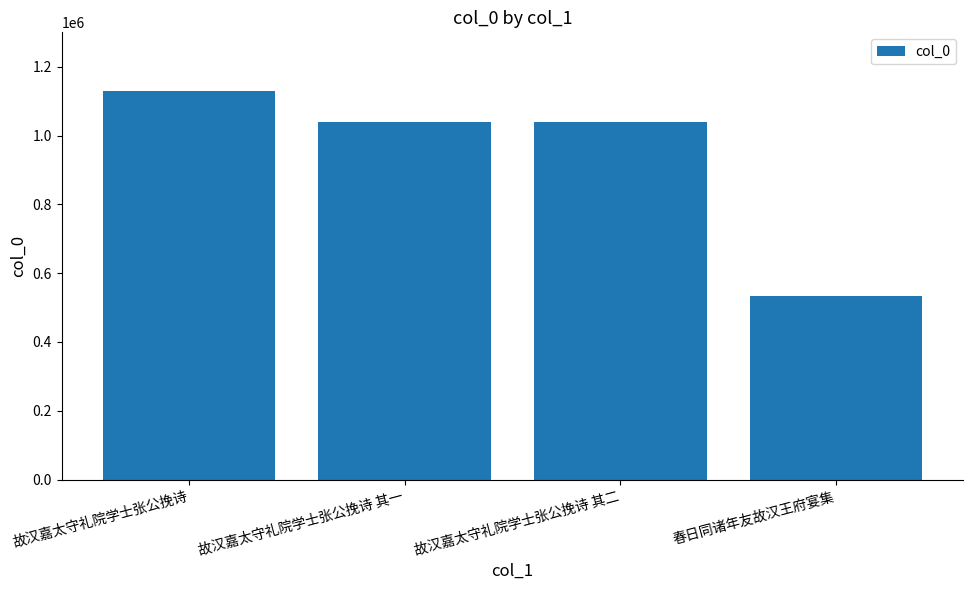

Read the value at 春日同诸年友故汉王府宴集, to the nearest 100.

532600